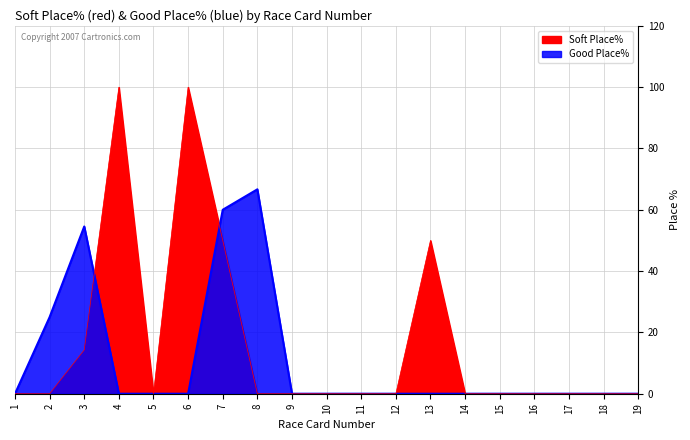

Reading left to right, list all the values displayed in this chart.

Soft Place%: 0.0	0.0	14.3	100.0	0.0	100.0	50.0	0.0	0.0	0.0	0.0	0.0	50.0	0.0	0.0	0.0	0.0	0.0	0.0
Good Place%: 0.0	25.0	54.5	0.0	0.0	0.0	60.0	66.7	0.0	0.0	0.0	0.0	0.0	0.0	0.0	0.0	0.0	0.0	0.0